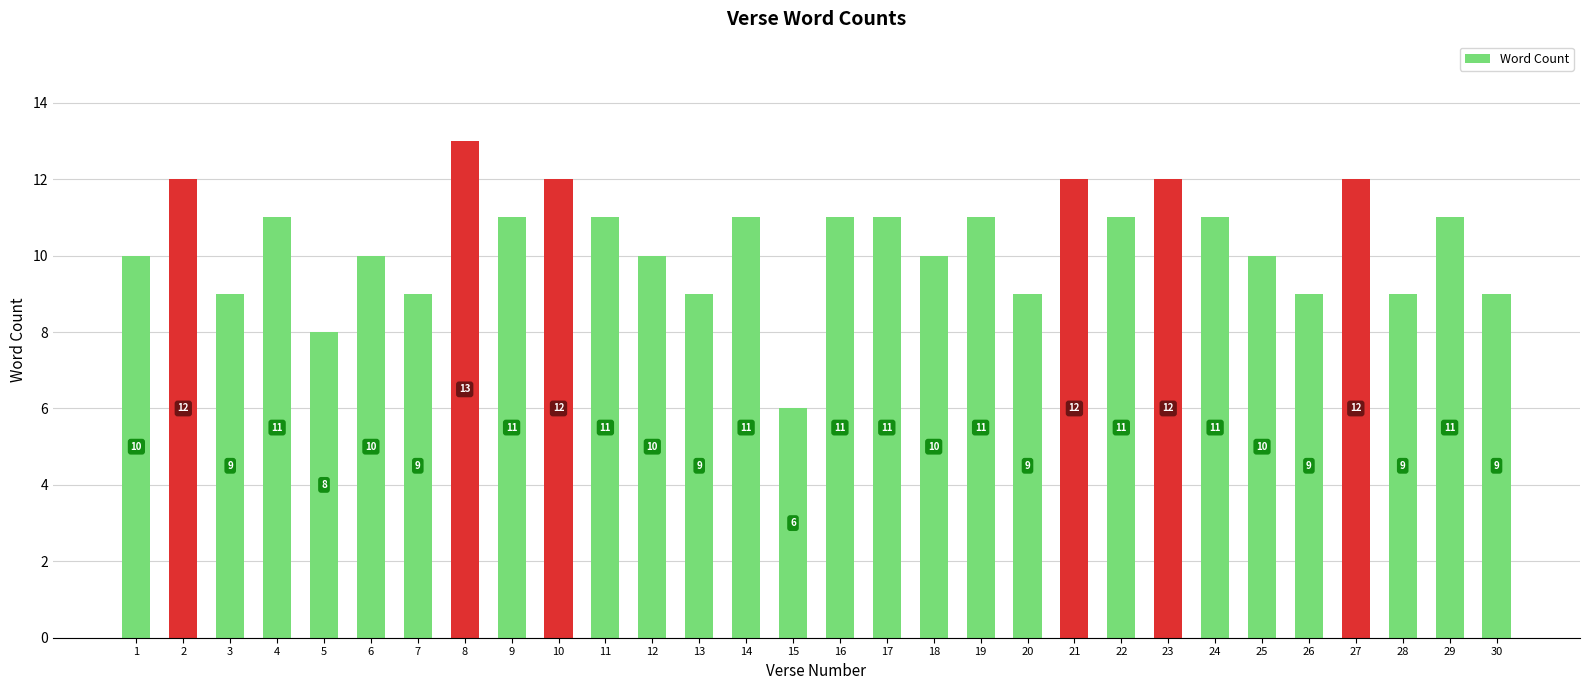

Which has a higher value, 8 or 24?

8